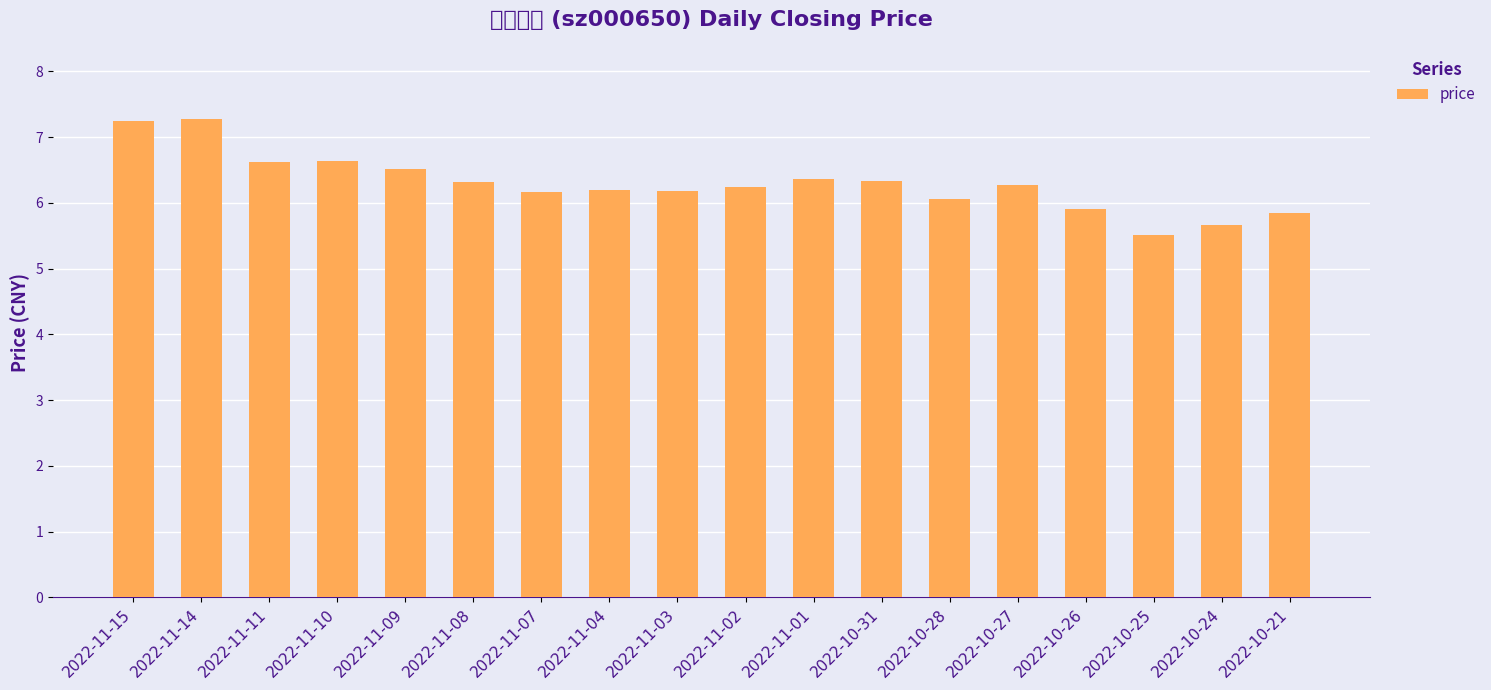

What is the average value?

6.3